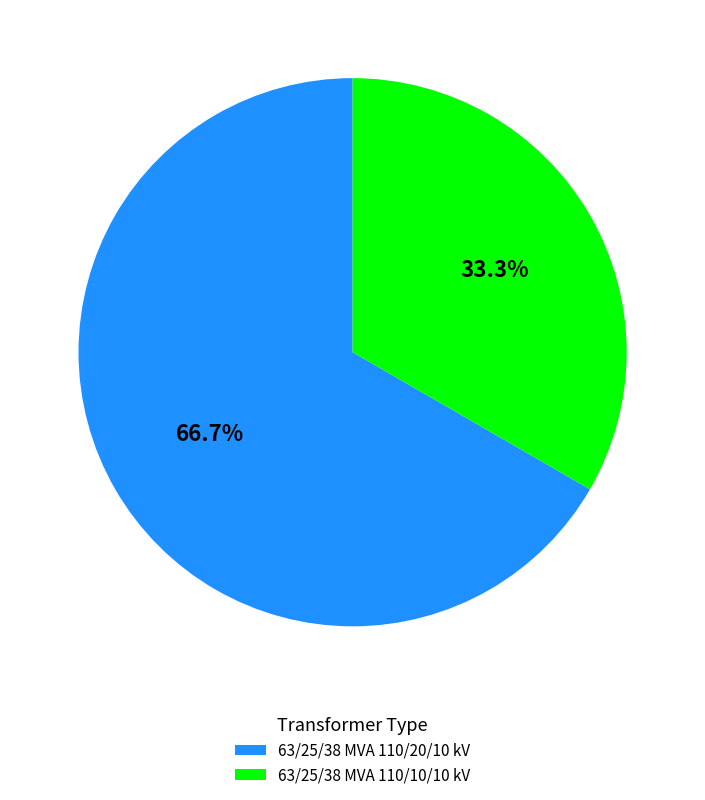

Rank the categories by value from lowest to highest.

63/25/38 MVA 110/10/10 kV, 63/25/38 MVA 110/20/10 kV